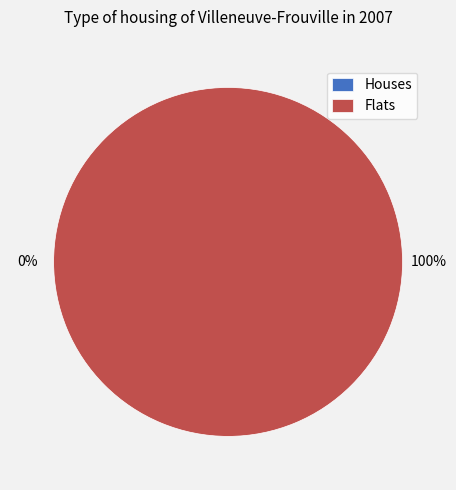

What is the change in value from 0 to 1?

+1